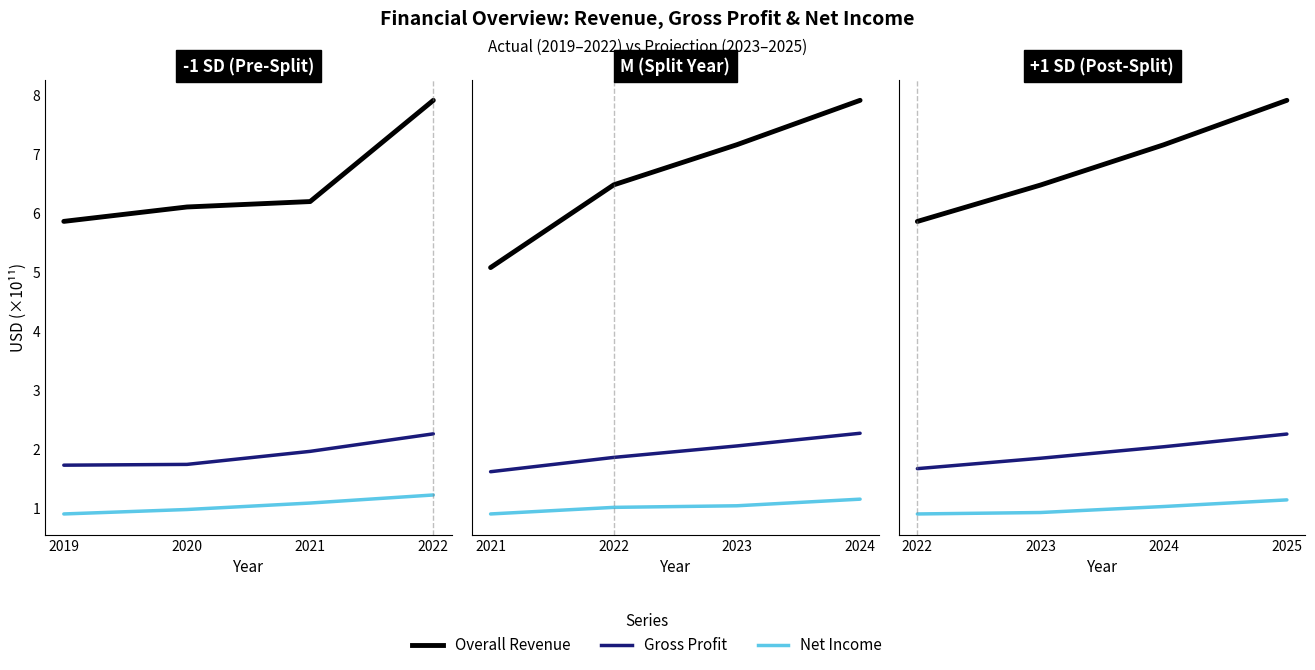

Rank the series at 2022 from lowest to highest value.

Net Income, Gross Profit, Overall Revenue